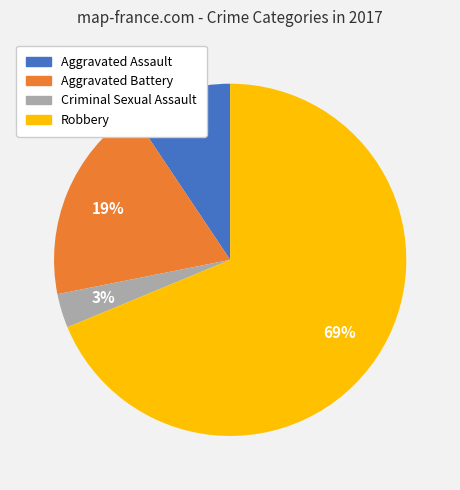

Count the number of slices in the pie.

4